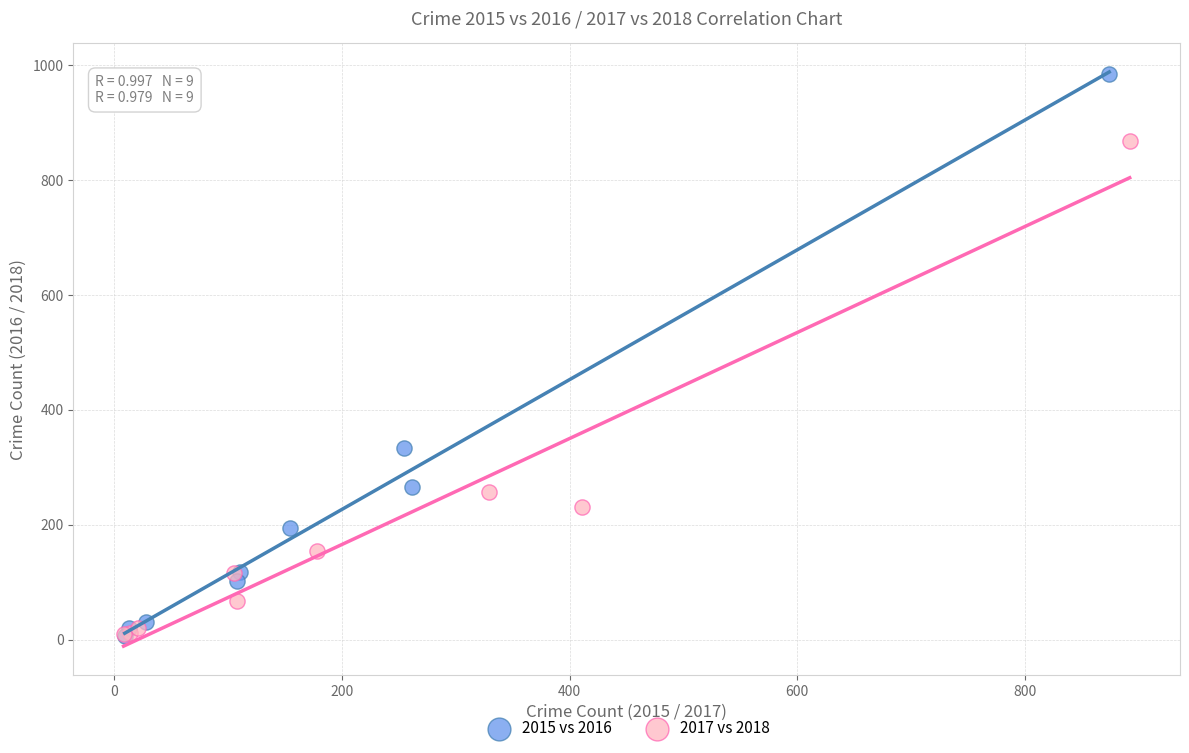

Which series contains the highest Y value?

2015 vs 2016